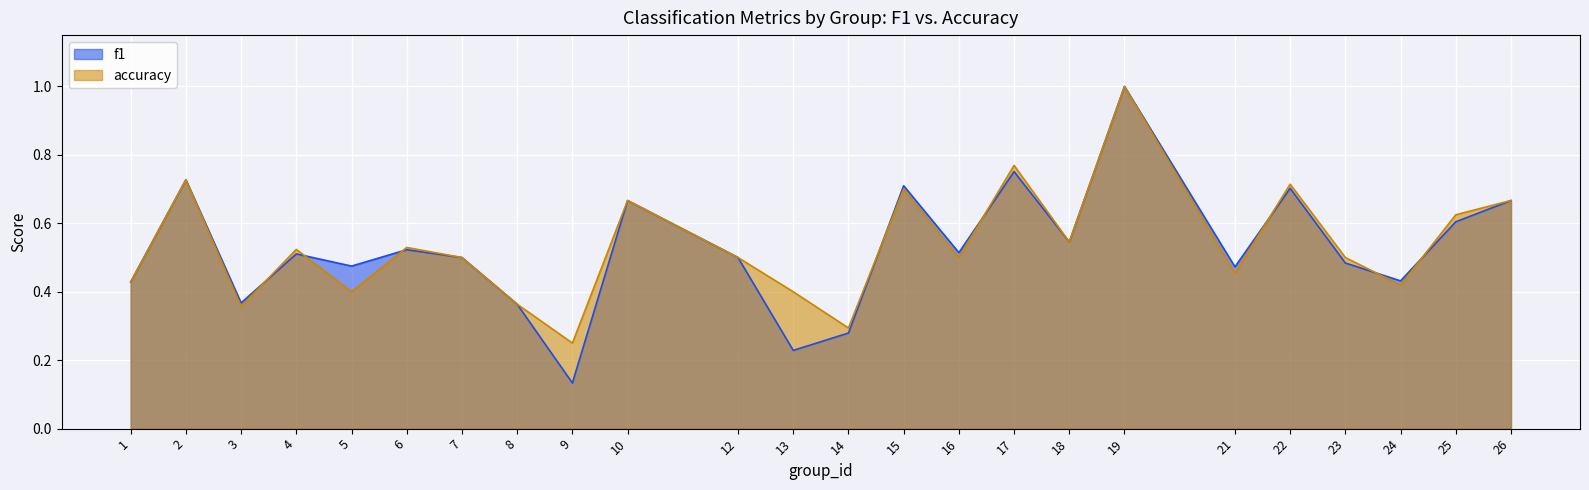

True or false: accuracy and f1 cross at least once.

True